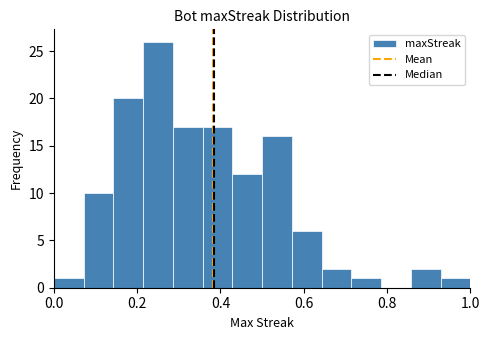

Read against the x-axis, roughly where is the centre of the tallest bar?

0.26